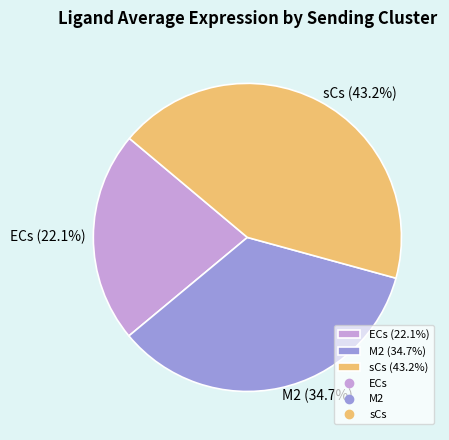

What portion of the pie excludes sCs?

56.8%